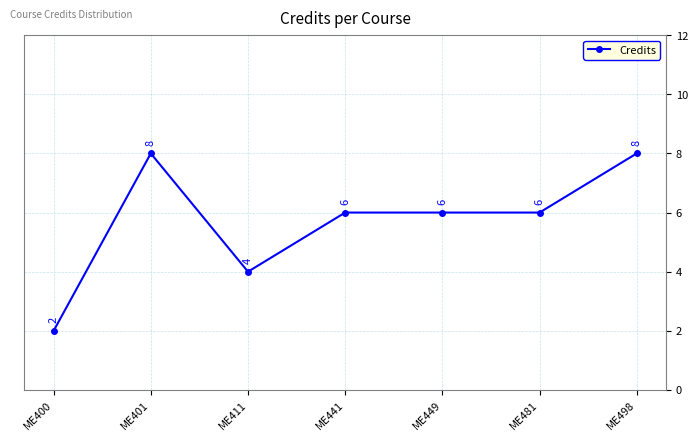

Between ME400 and ME481, which is larger?

ME481